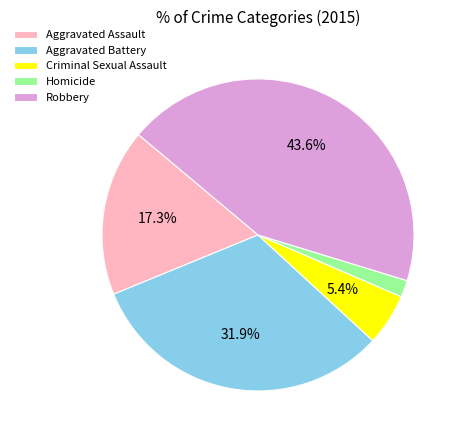

The Criminal Sexual Assault slice represents 5% of the pie. True or false?

True